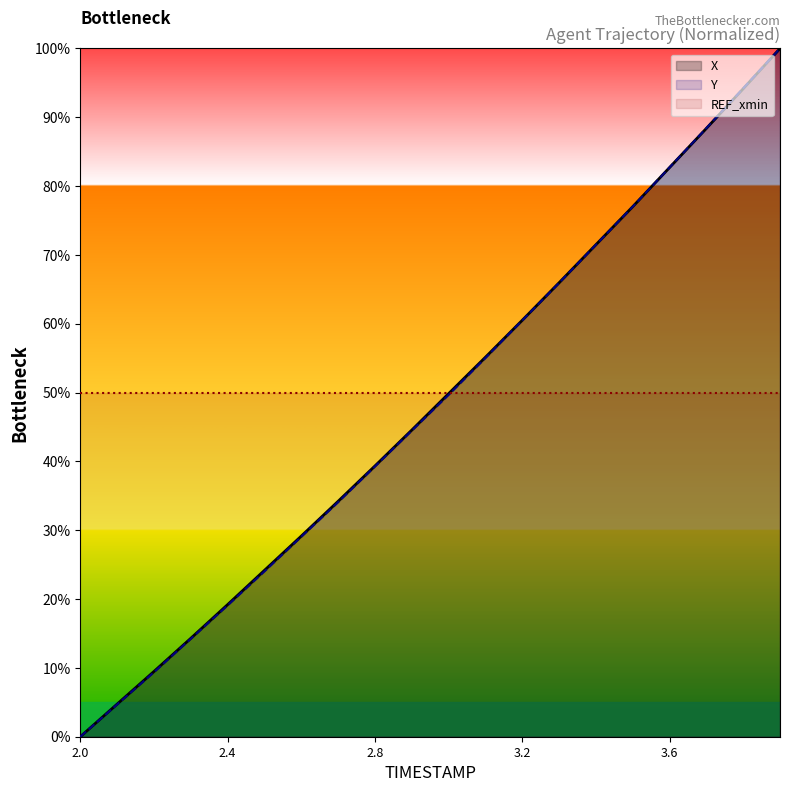

True or false: Y and REF_xmin intersect in this chart.

True